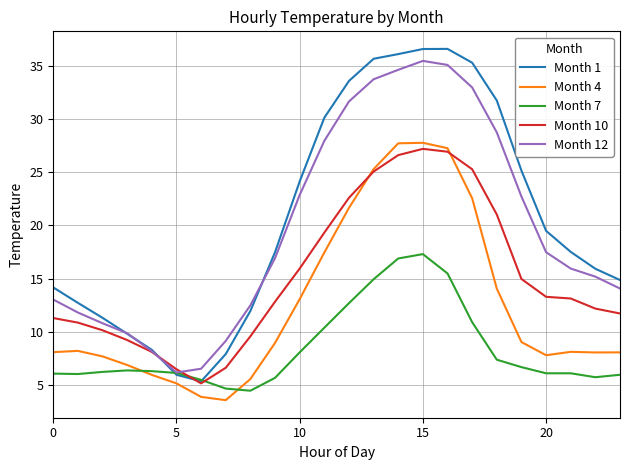

True or false: Month 4 and Month 12 cross at least once.

False